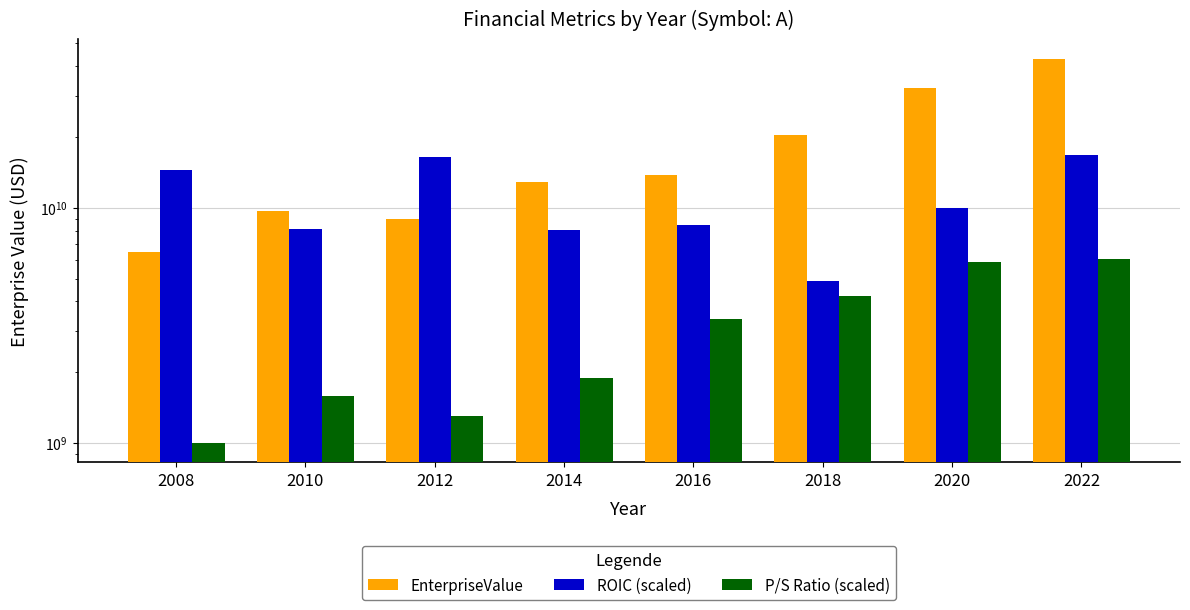

List the labels in order of P/S Ratio (scaled) value, smallest first.

2008, 2012, 2010, 2014, 2016, 2018, 2020, 2022